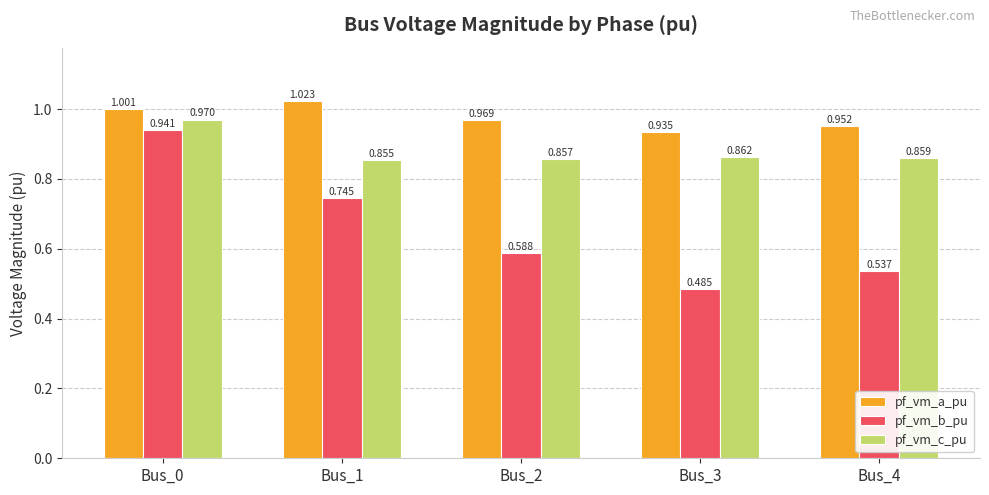

Which series has the largest range (max minus min)?

pf_vm_b_pu